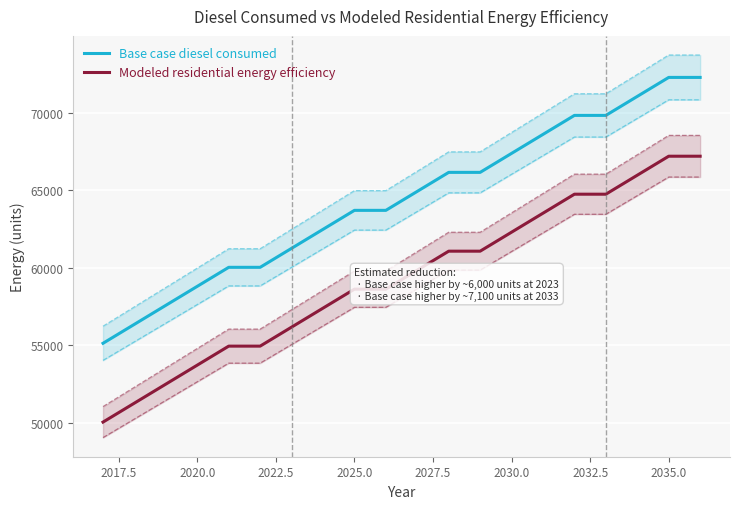

True or false: Modeled residential energy efficiency and Base case diesel consumed intersect in this chart.

False